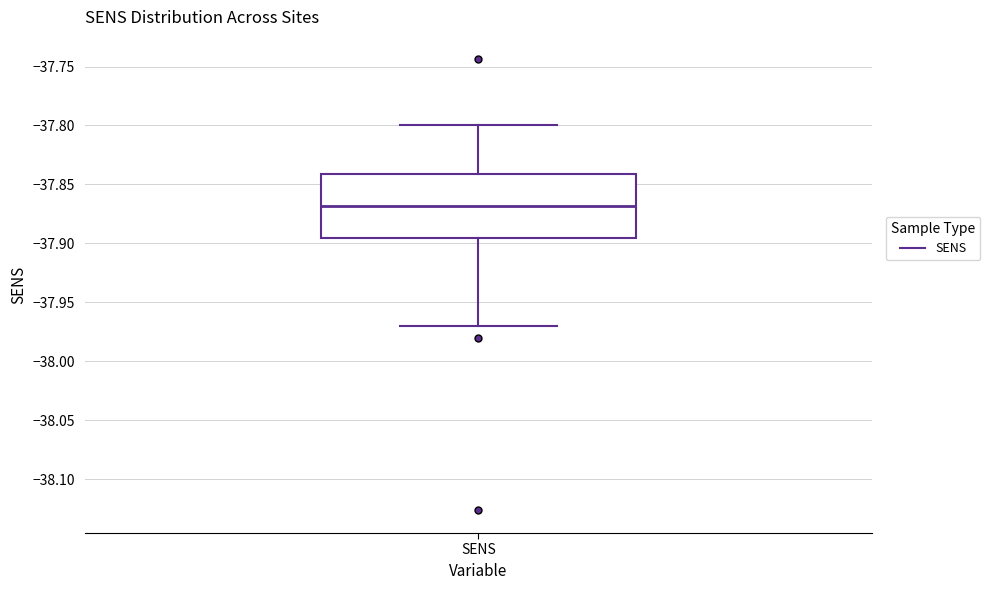

Where does the upper whisker of the box for SENS end on the y-axis? The values are not printed on the chart, so give them approximately, as read against the axis.

-37.800